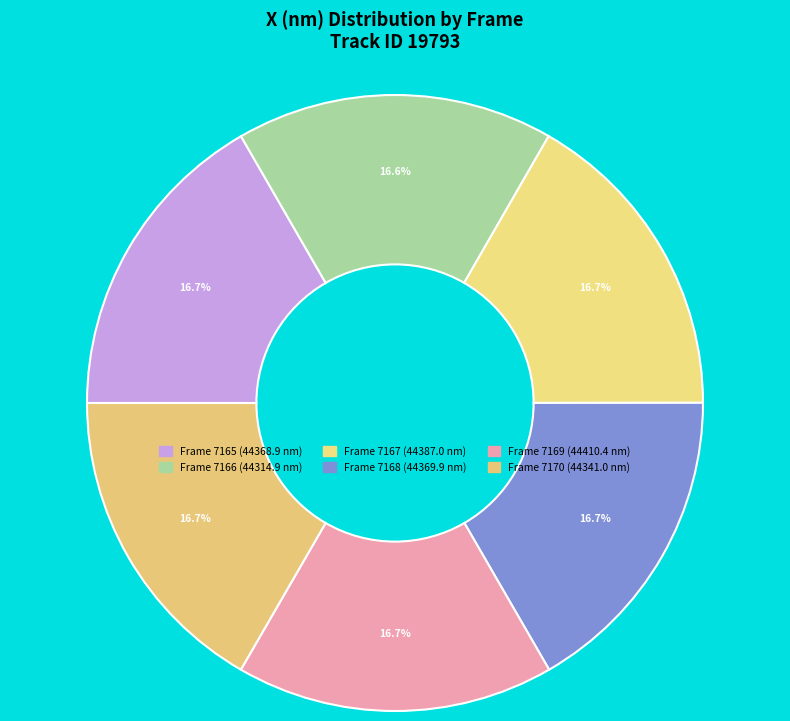

Count the number of slices in the pie.

6